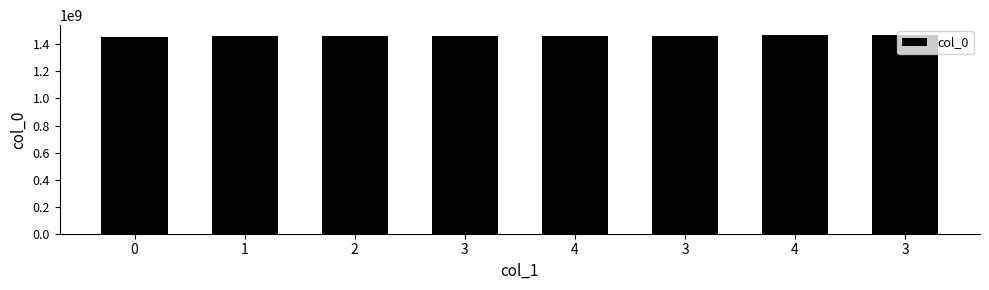

List the labels in order of value, smallest first.

0, 1, 2, 3, 4, 3, 4, 3